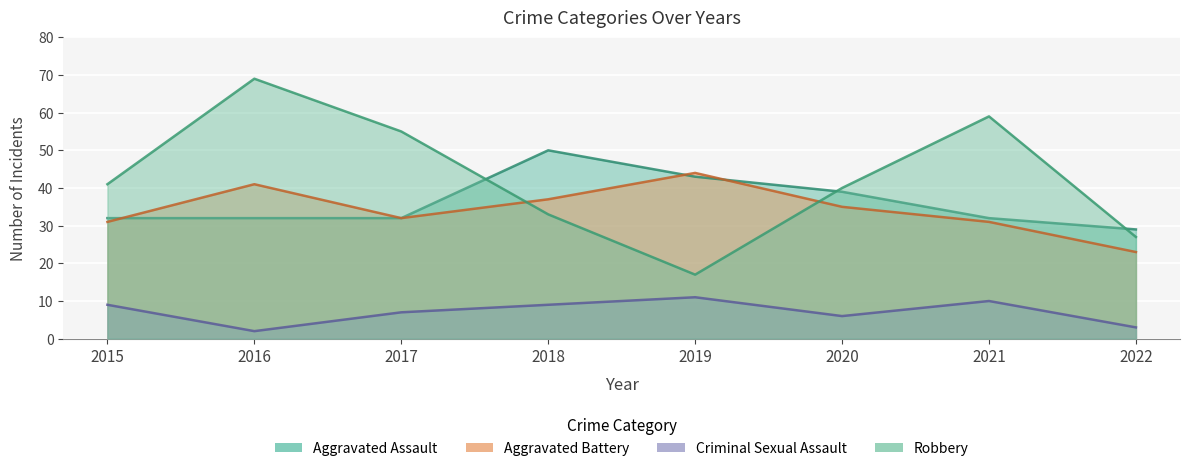

Is it true that Aggravated Battery equals 62 at 2018?

False